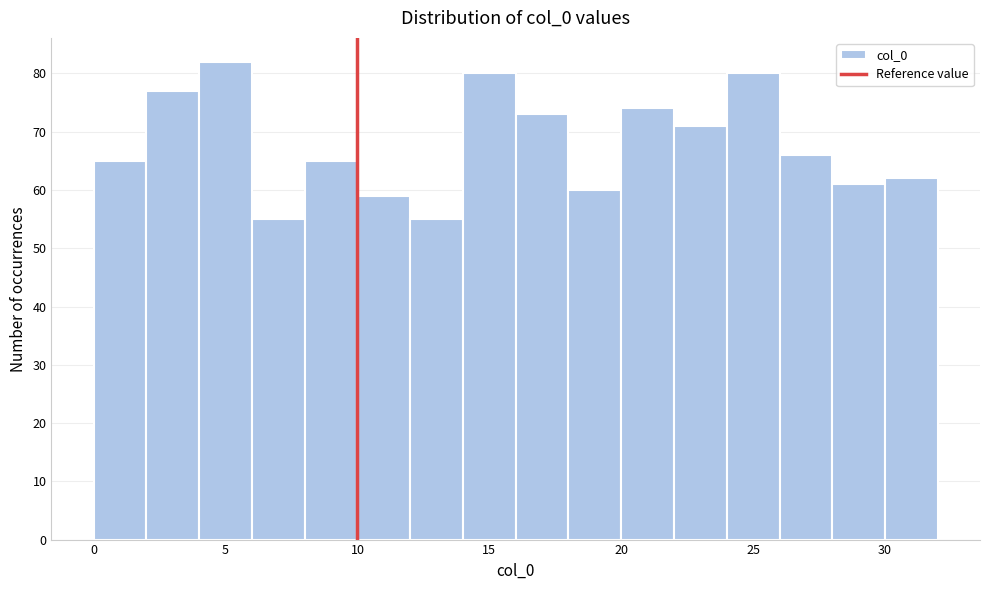

Reading left to right, list every bar in this chart as the range it spans on the x-axis followed by its height. The values are not printed on the chart, so give them approximately, as read against the axis.

0 to 2: 65
2 to 4: 77
4 to 6: 82
6 to 8: 55
8 to 10: 65
10 to 12: 59
12 to 14: 55
14 to 16: 80
16 to 18: 73
18 to 20: 60
20 to 22: 74
22 to 24: 71
24 to 26: 80
26 to 28: 66
28 to 30: 61
30 to 32: 62